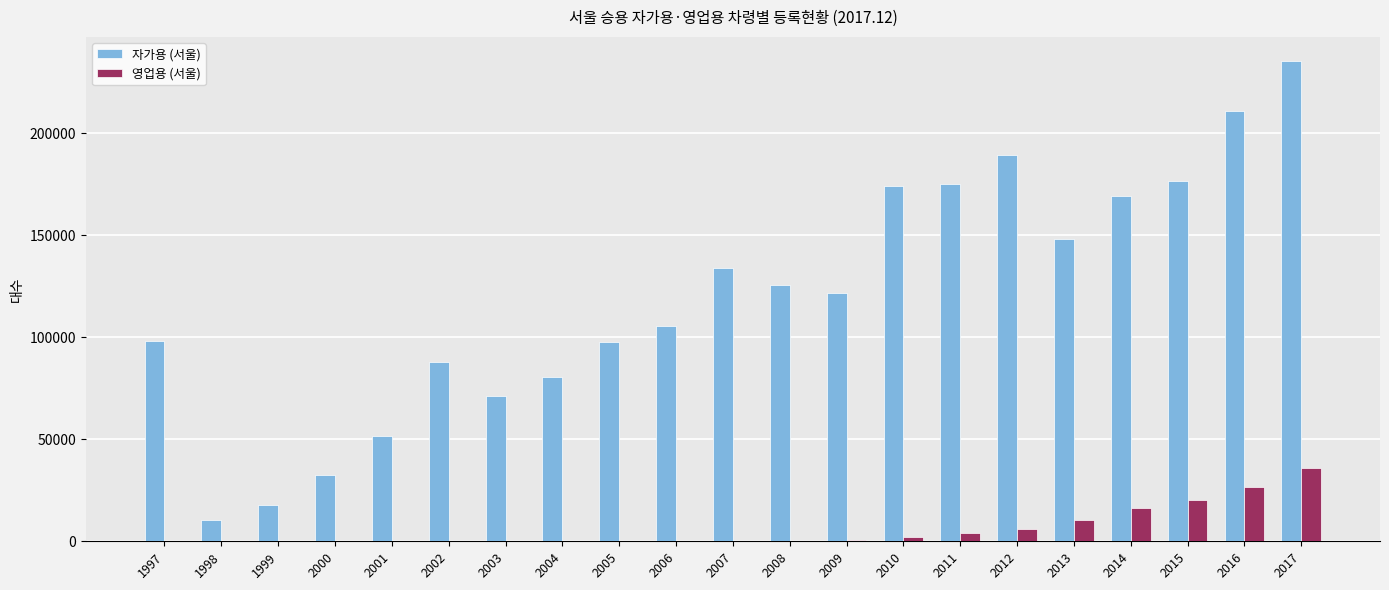

What is the average value of the 자가용 (서울) series?

119706